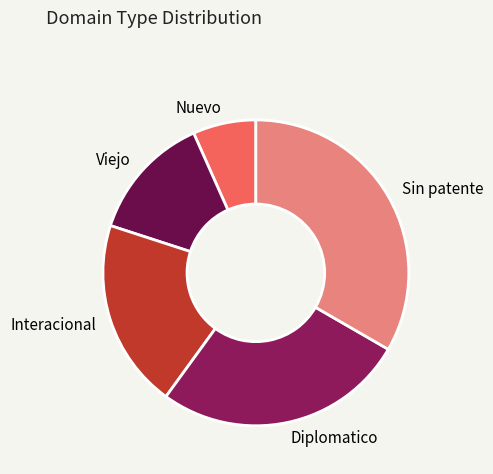

Count the number of slices in the pie.

5